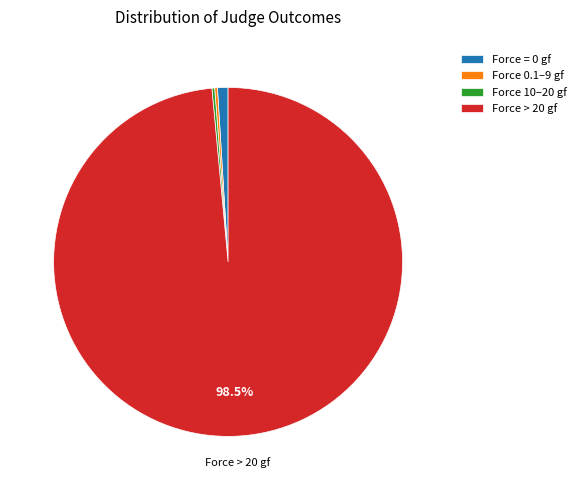

What is the largest slice in the pie chart?

Force > 20 gf